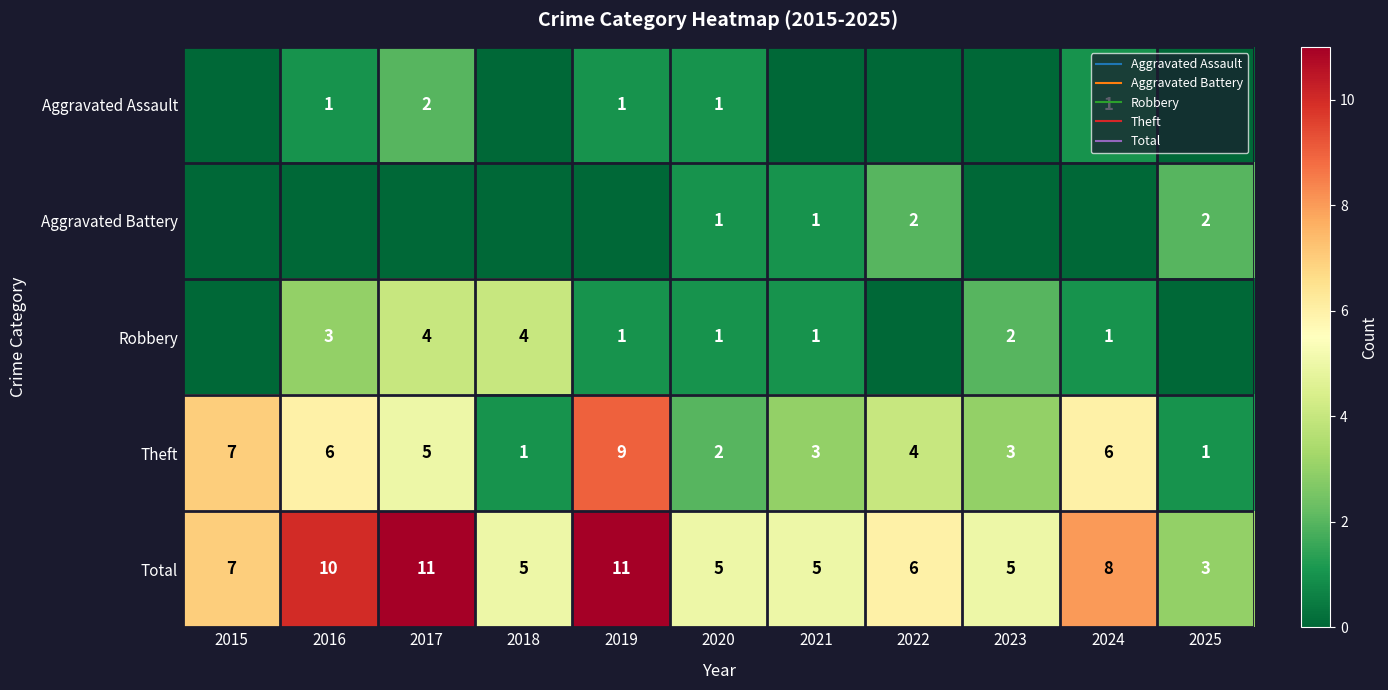

Which has a higher value, 2016 or 2017?

2017